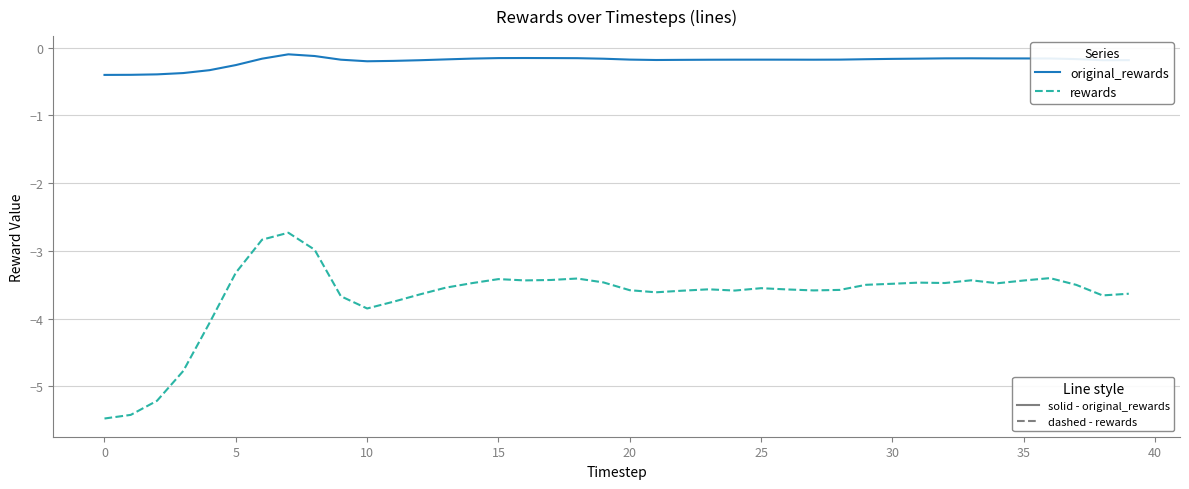

What is the minimum value shown in the chart?

-5.5